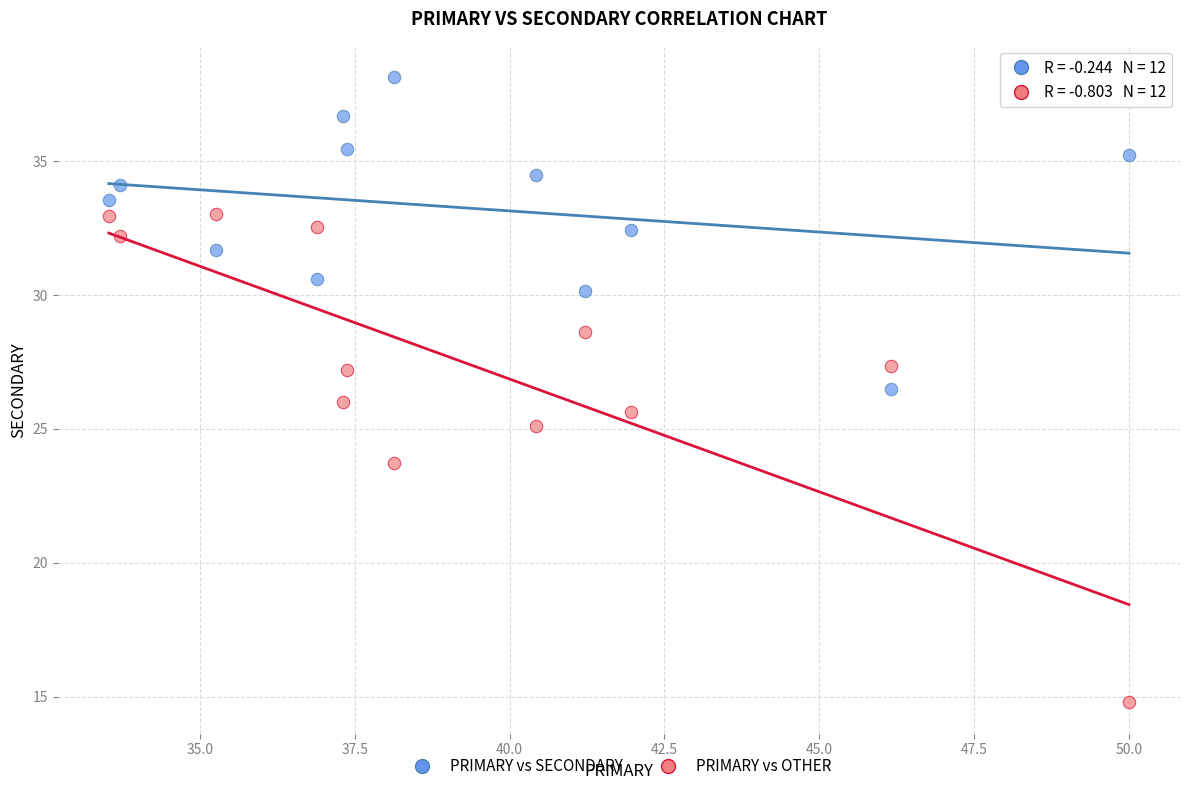

Which series reaches the minimum Y coordinate?

PRIMARY vs OTHER